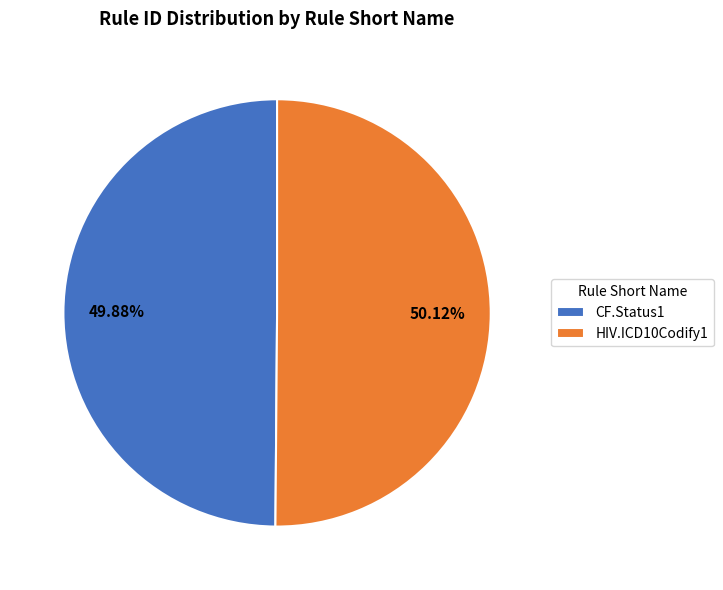

To the nearest percent, what is the average slice percentage?

50%